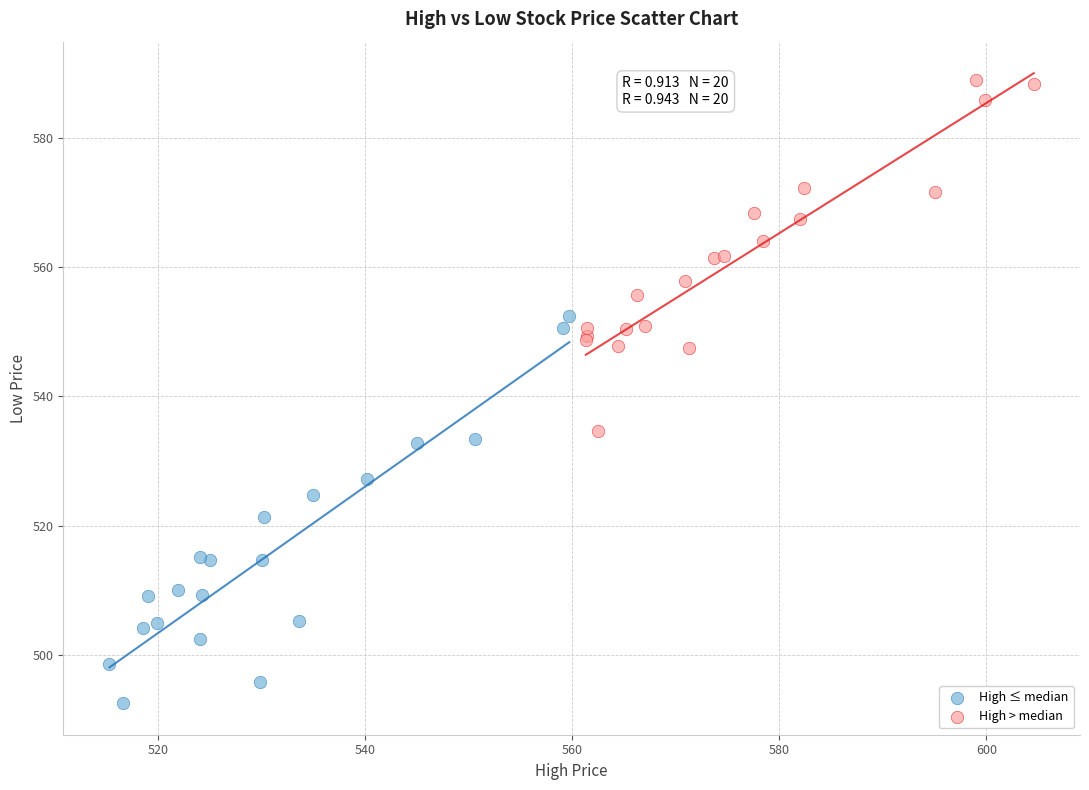

Which series contains the highest Y value?

High > median